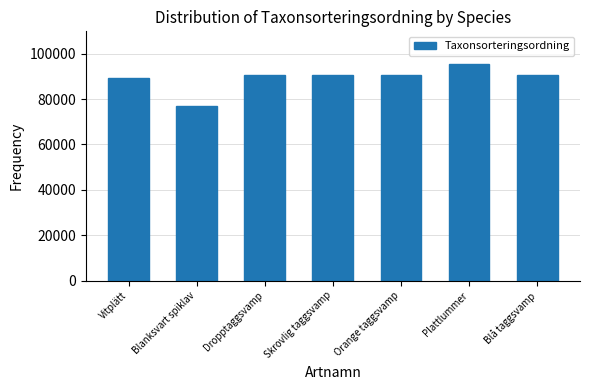

What is the ratio of the value at Skrovlig taggsvamp to the value at Vitplätt?

1.0